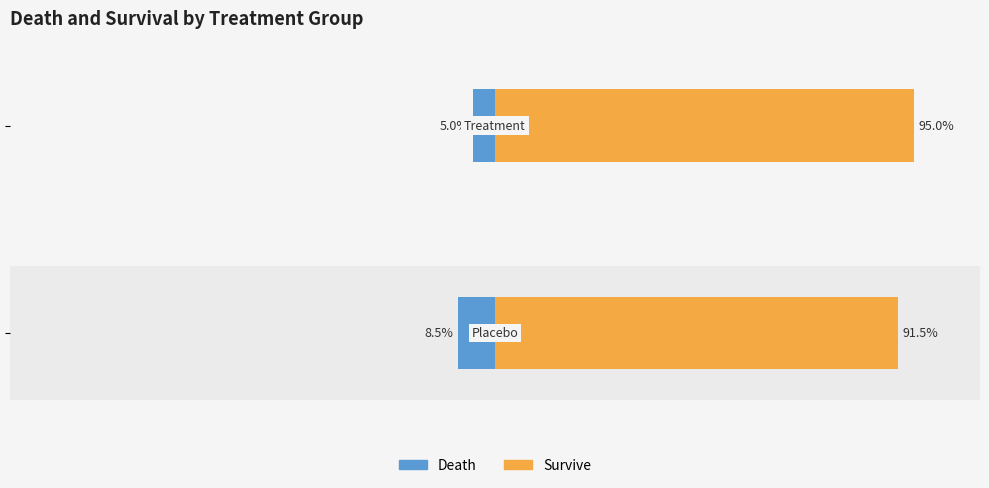

How many groups of bars are there?

2